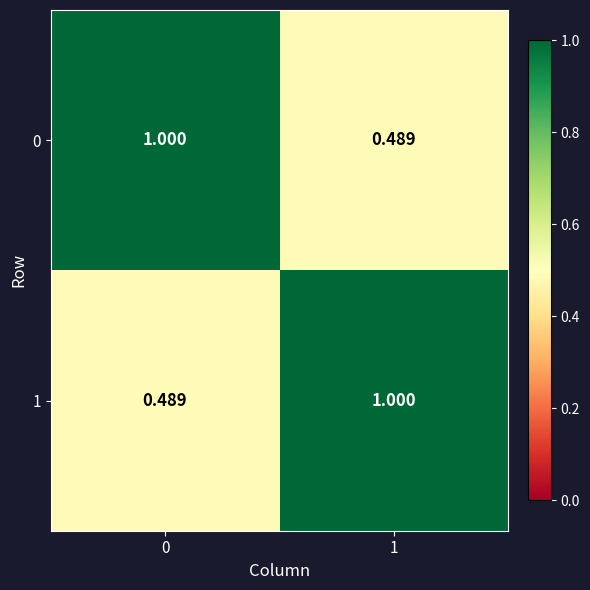

Is the value of 1 at 1 greater than the value of 0 at 1?

Yes